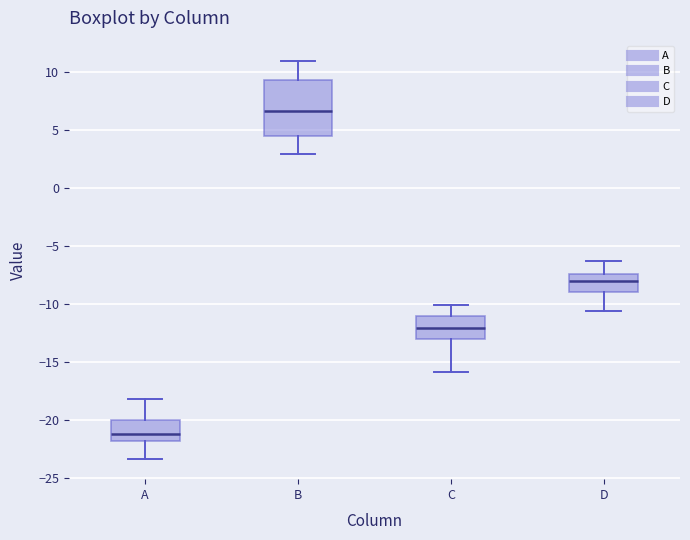

Reading left to right, read every box against the y-axis: the position of its median line, the range the box covers, and the ends of its whiskers. The values are not printed on the chart, so give them approximately, as read against the axis.

A: median -21.0, box -22.0 to -20.0, whiskers -23.5 to -18.0
B: median 6.5, box 4.5 to 9.5, whiskers 3.0 to 11.0
C: median -12.0, box -13.0 to -11.0, whiskers -16.0 to -10.0
D: median -8.0, box -9.0 to -7.5, whiskers -10.5 to -6.5